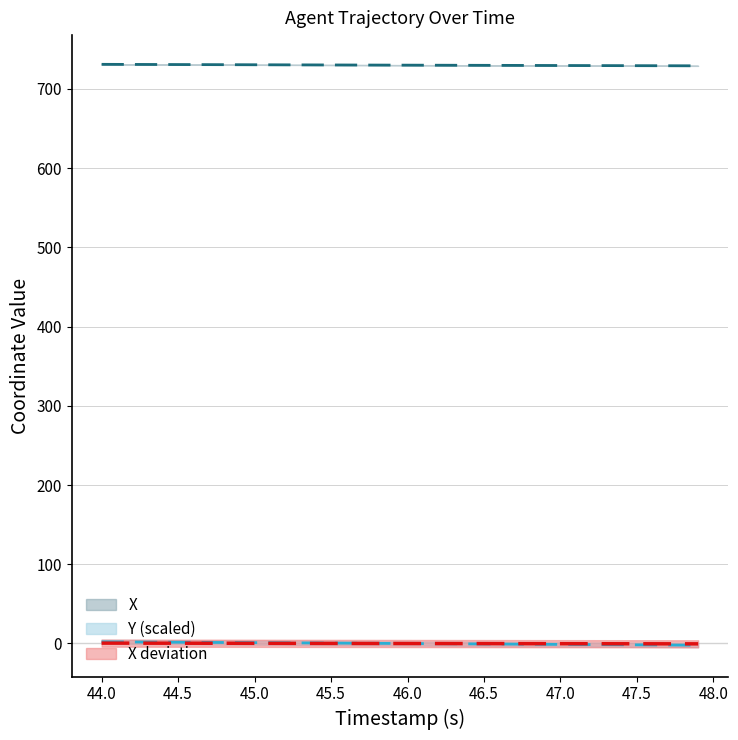

How many values in the Y series are below 0?

20